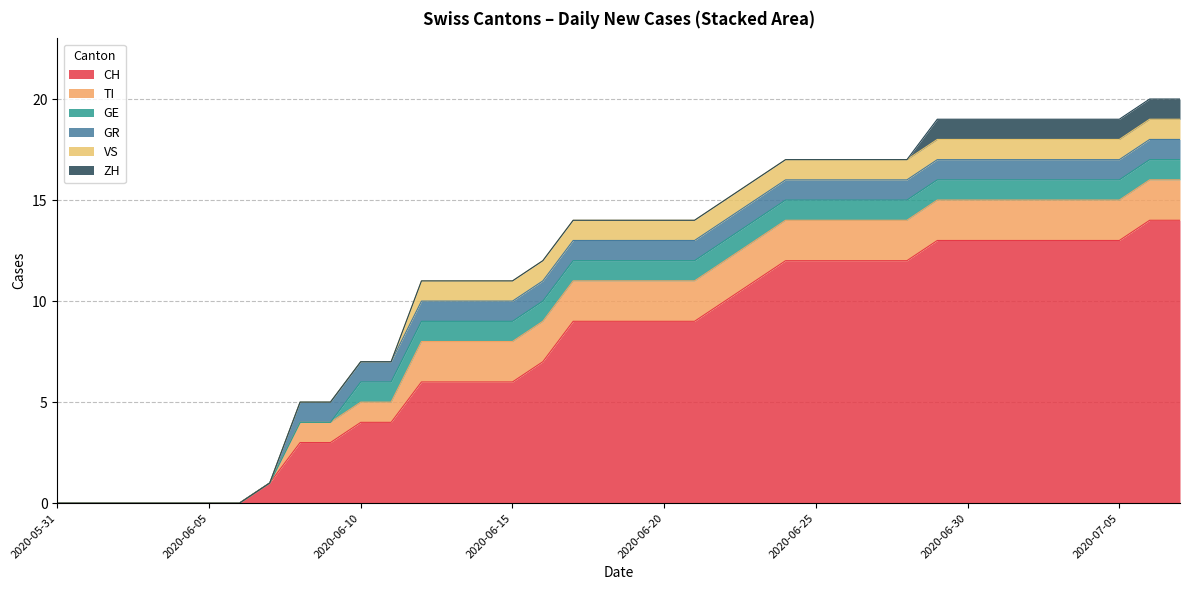

True or false: CH and GR intersect in this chart.

False